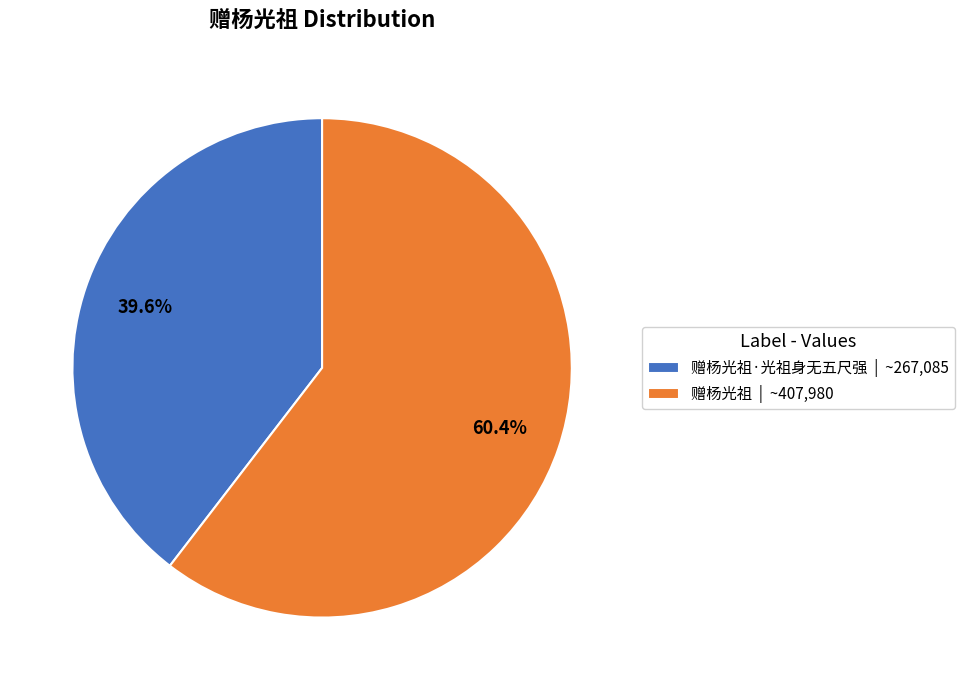

Which category has the biggest portion of the pie?

赠杨光祖 | ~407,980